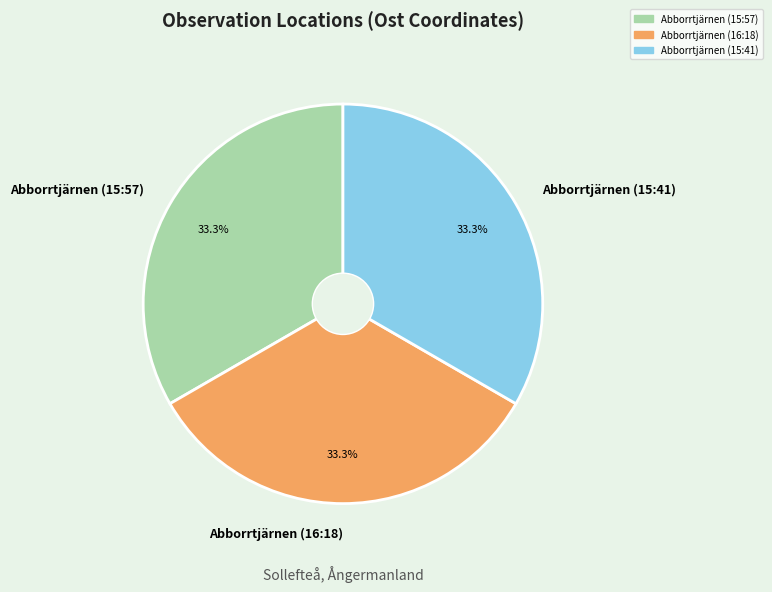

Combined, what portion of the pie is Abborrtjärnen (15:41) and Abborrtjärnen (16:18)?

66.7%